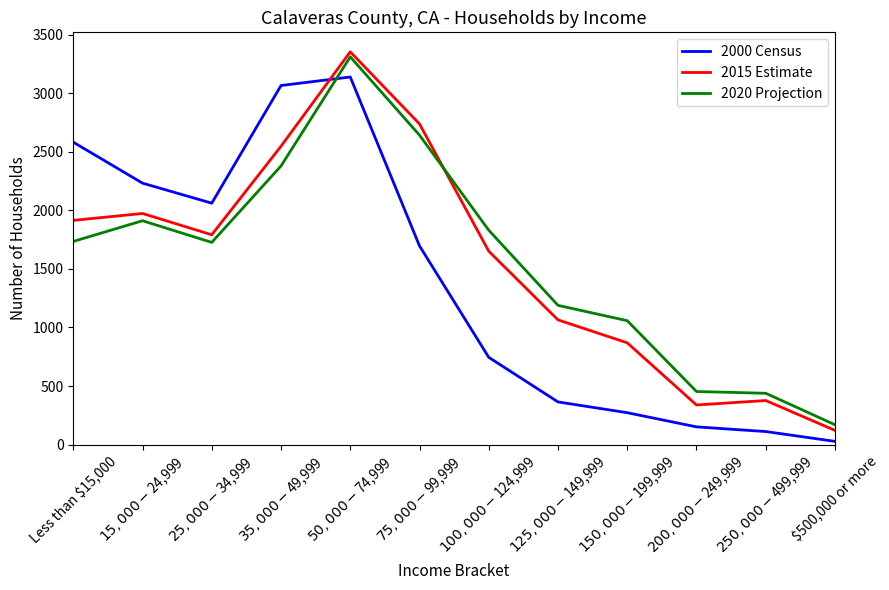

What is the sum of the 2000 Census values at $15,000-$24,999 and $25,000-$34,999?

4295